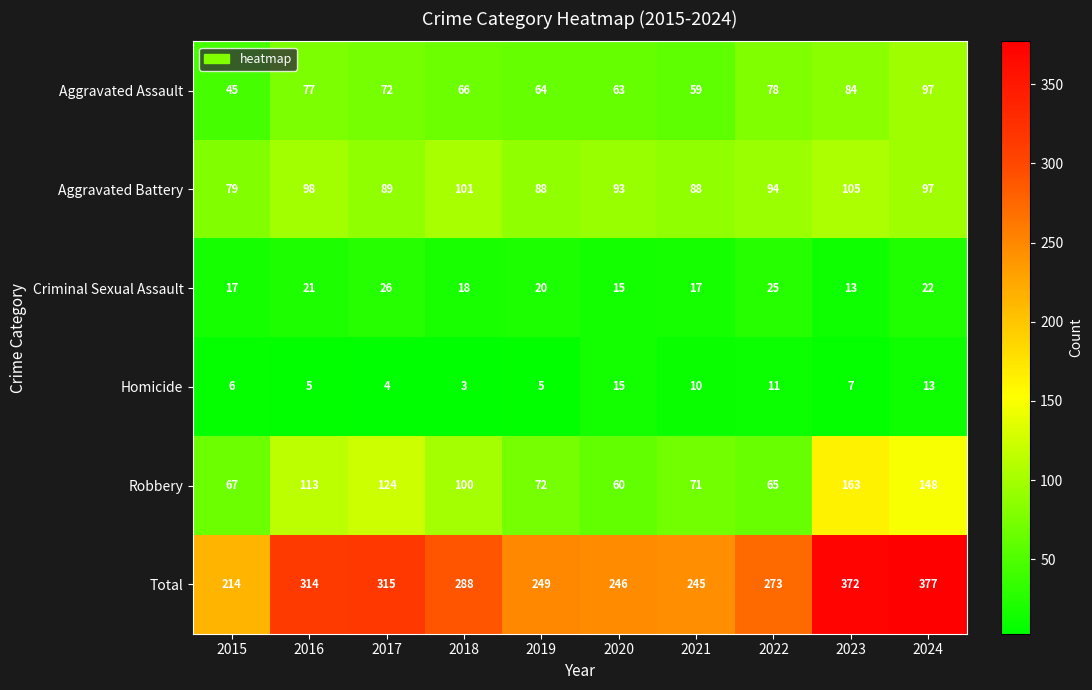

Rank the series at 2016 from lowest to highest value.

Homicide, Criminal Sexual Assault, Aggravated Assault, Aggravated Battery, Robbery, Total